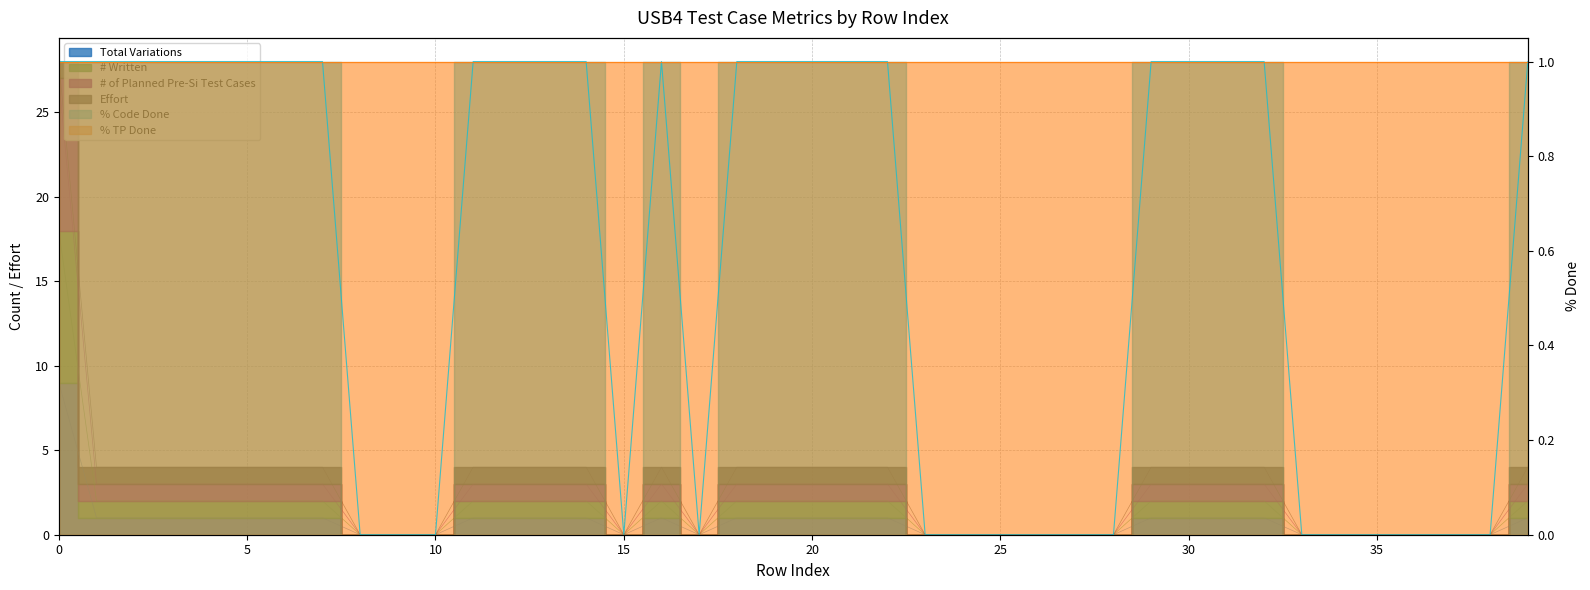

The # of Planned Pre-Si Test Cases series shows 11 at 28. True or false?

False